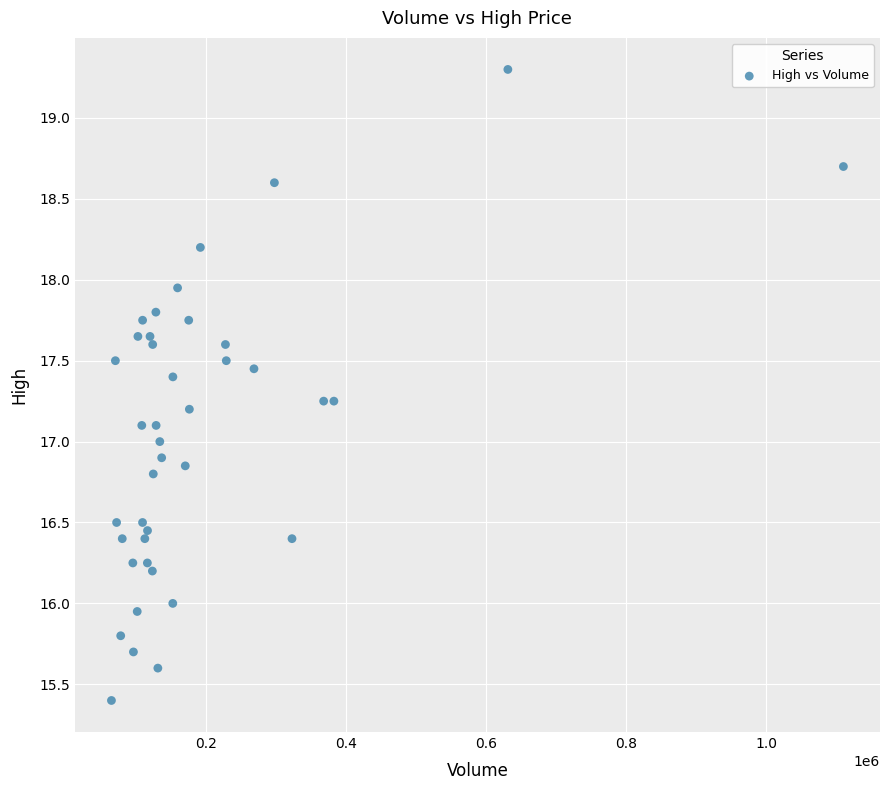

What is the range of Y values (max minus min)?

3.9